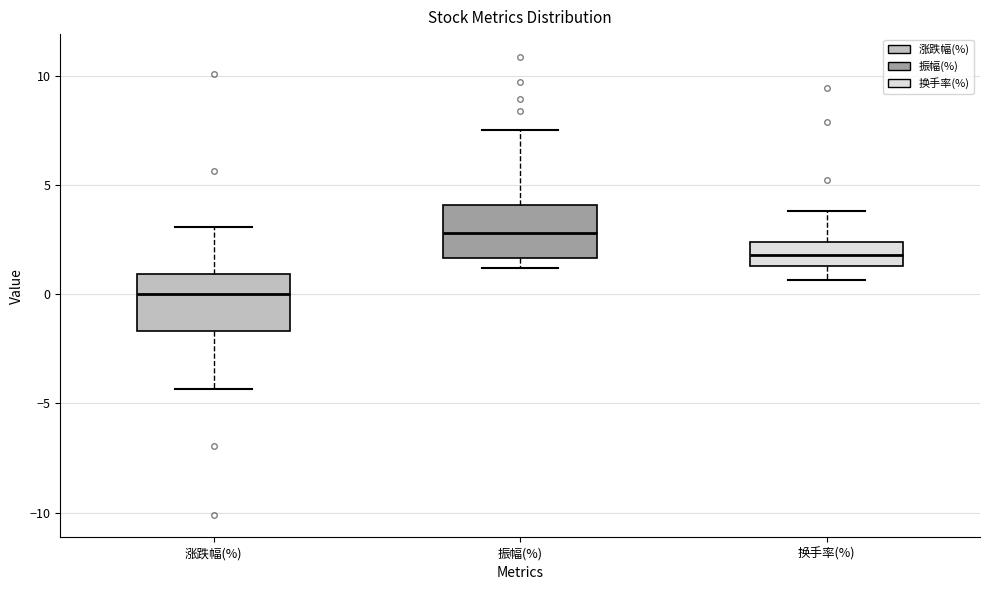

Reading left to right, transcribe this box plot: for each box, give where its median line is, the range the box spans, and where its two whiskers end, as read against the y-axis. The values are not printed on the chart, so give them approximately, as read against the axis.

涨跌幅(%): median 0.0, box -1.5 to 1.0, whiskers -4.5 to 3.0
振幅(%): median 3.0, box 1.5 to 4.0, whiskers 1.0 to 7.5
换手率(%): median 2.0, box 1.5 to 2.5, whiskers 0.5 to 4.0